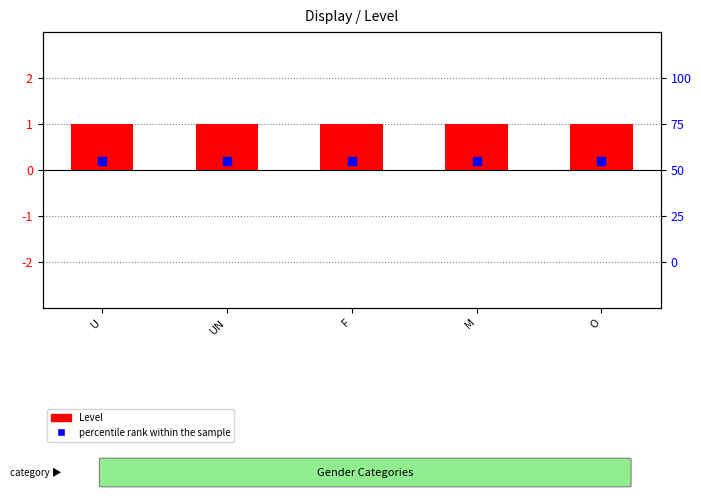

Which series has the largest total across all categories?

Level